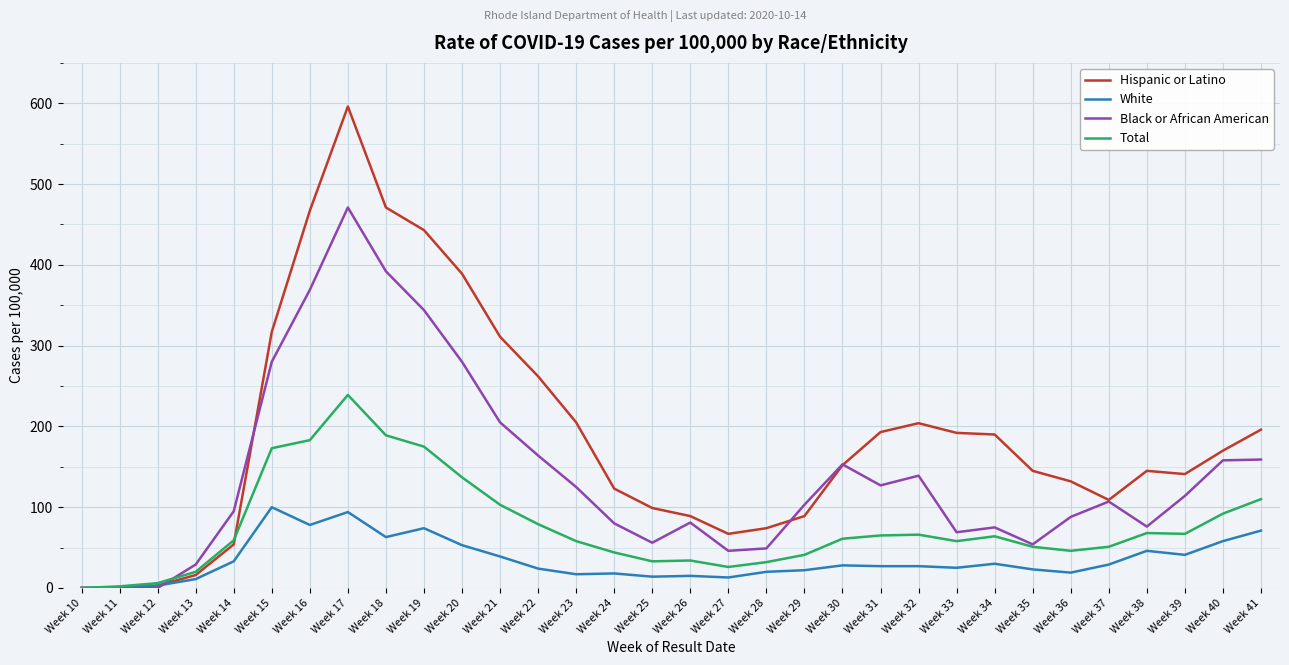

Which category has the highest value across all series?

Week 17